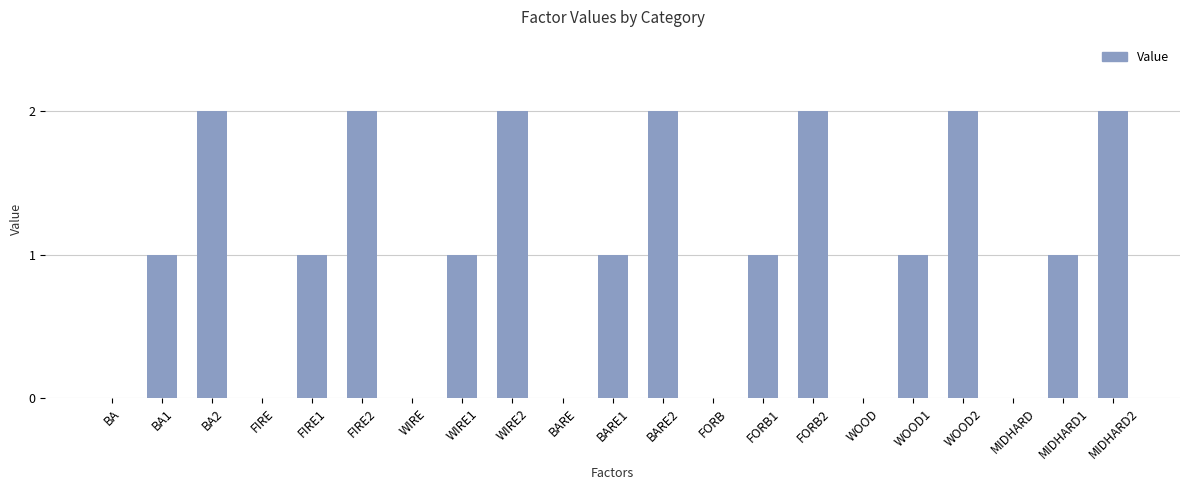

Which has a higher value, WOOD or BARE1?

BARE1